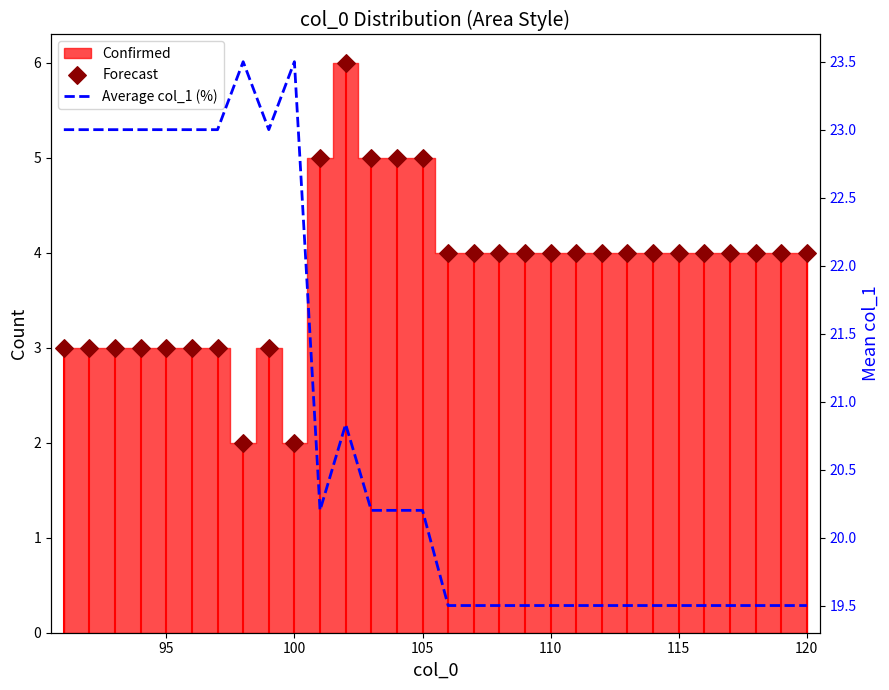

Is the value of Forecast at 115 greater than the value of Average col_1 (%) at 16?

No